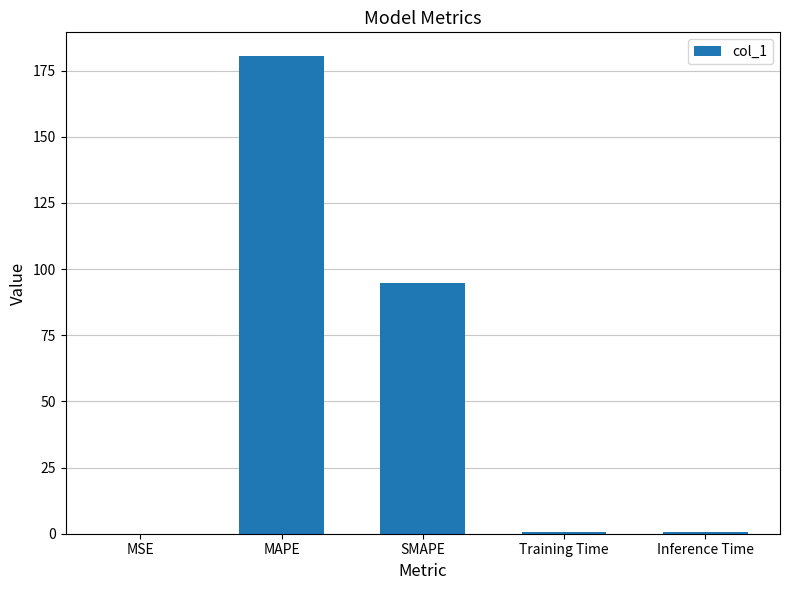

What is the maximum value shown in the chart?

180.5